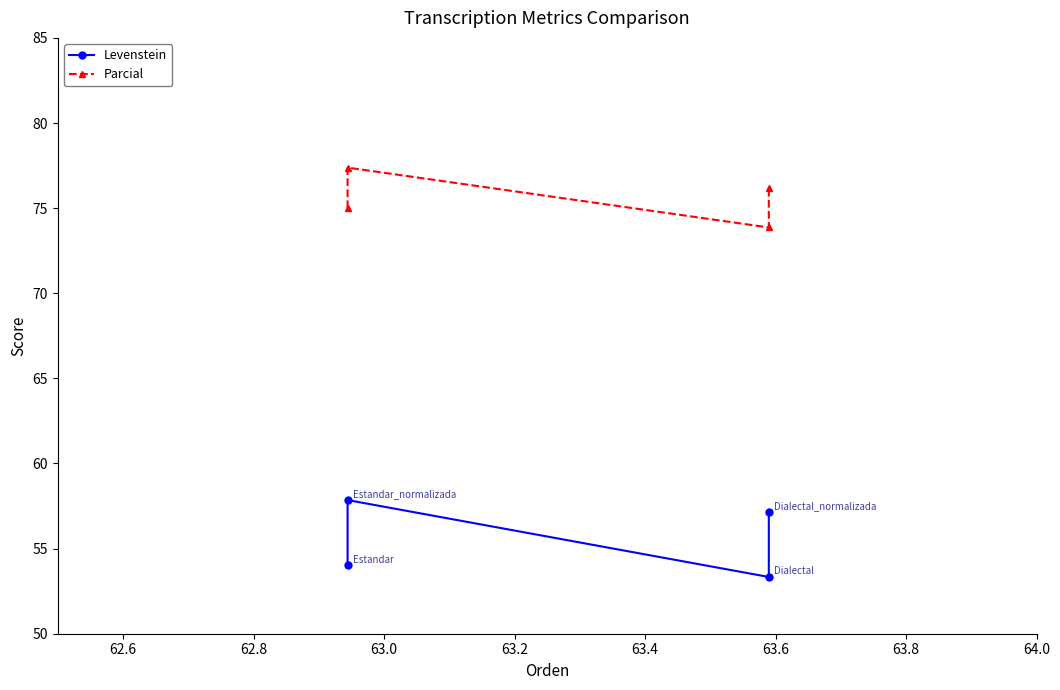

Rank the series by their average value, from highest to lowest.

Parcial, Levenstein